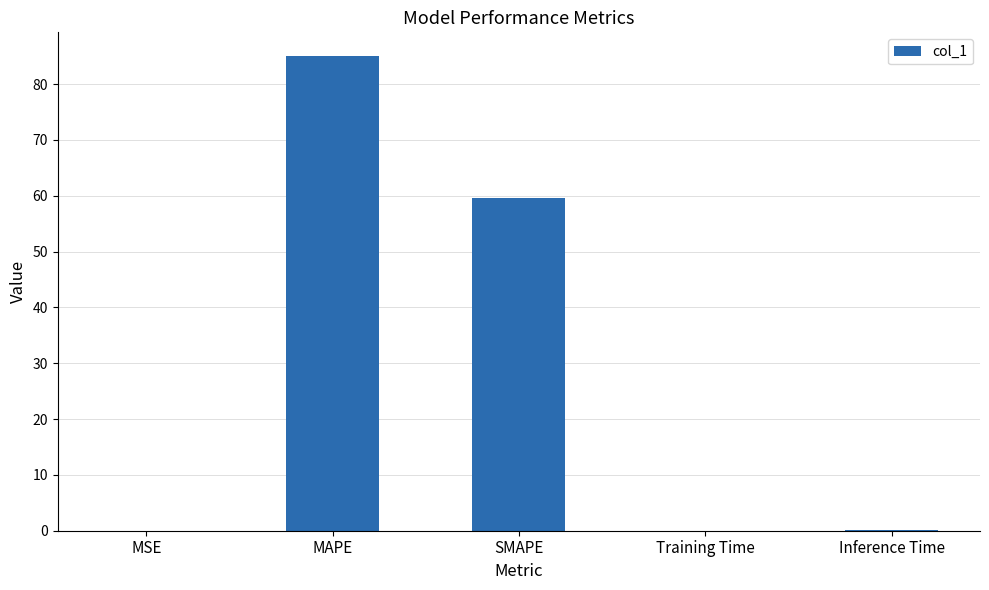

What is the sum of all values?

144.8